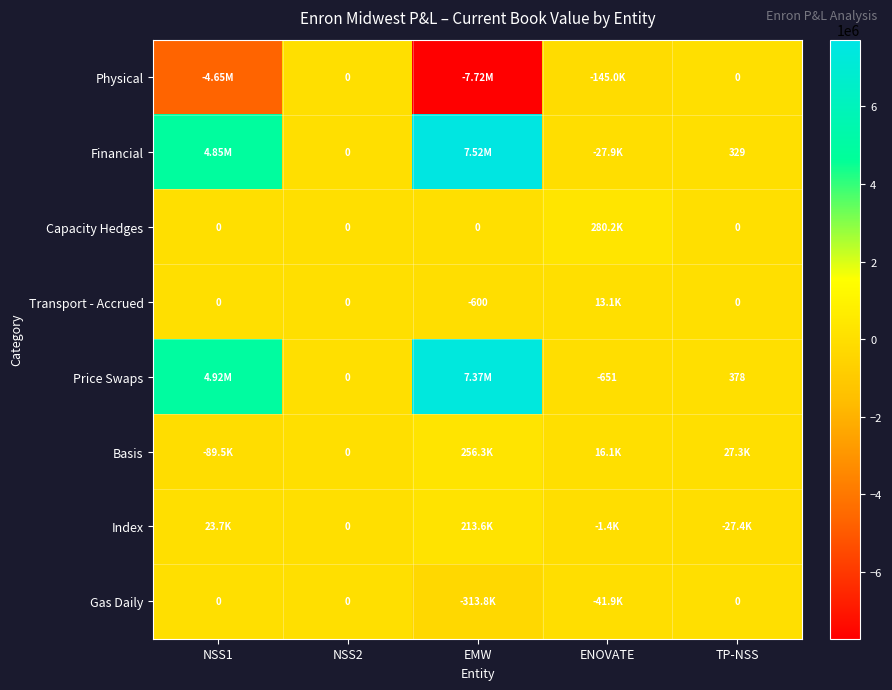

At which label does Financial first exceed 329?

NSS1